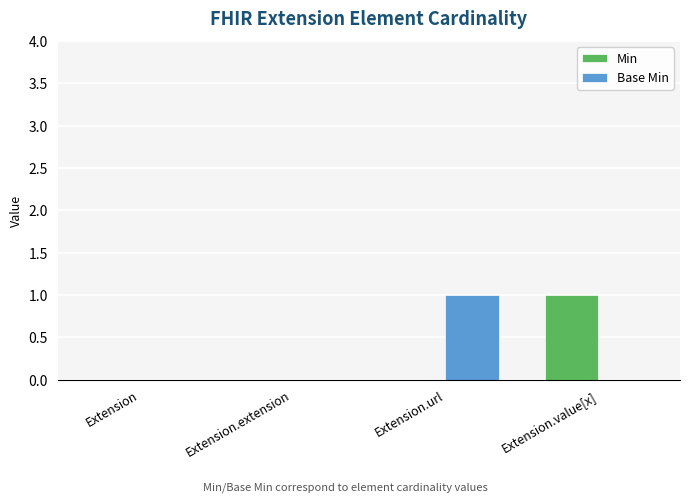

Is the value of Min at Extension greater than the value of Base Min at Extension.url?

No